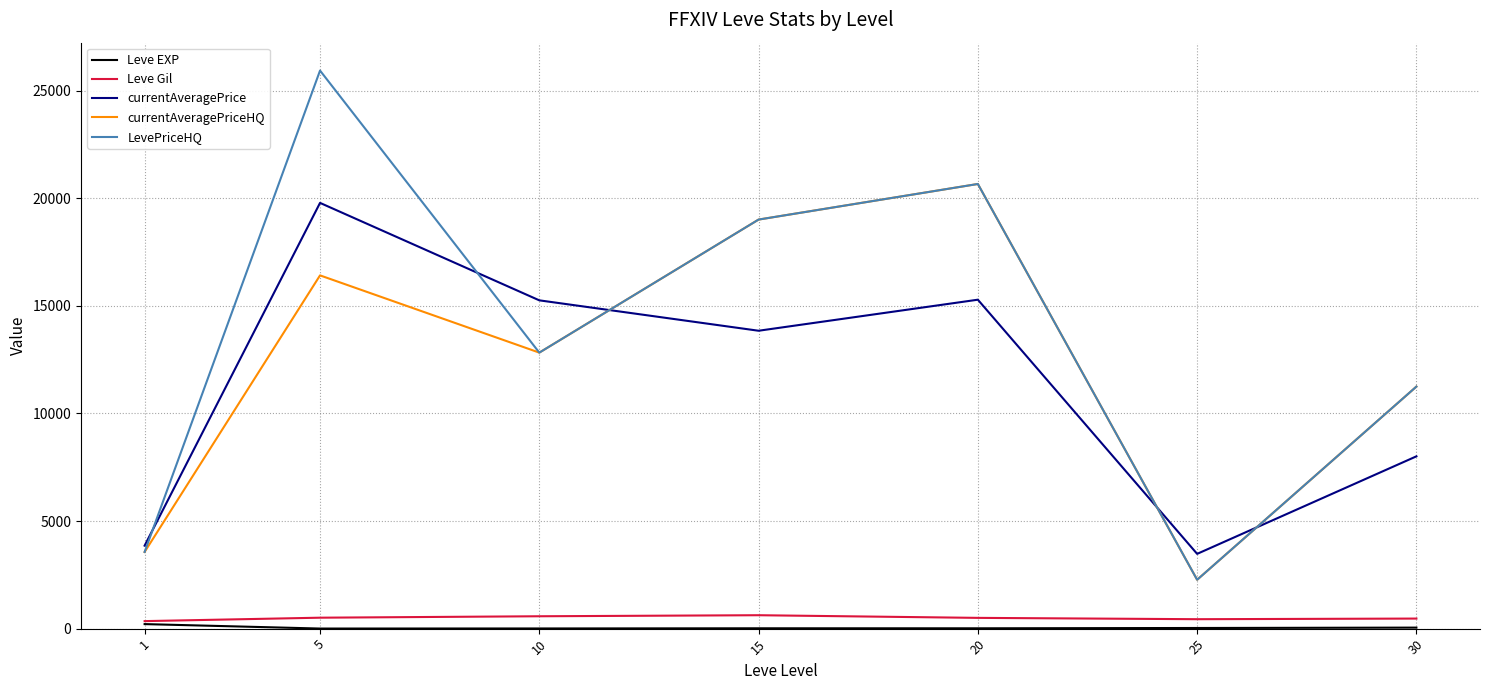

What is the sum of all currentAveragePrice values?

79518.7